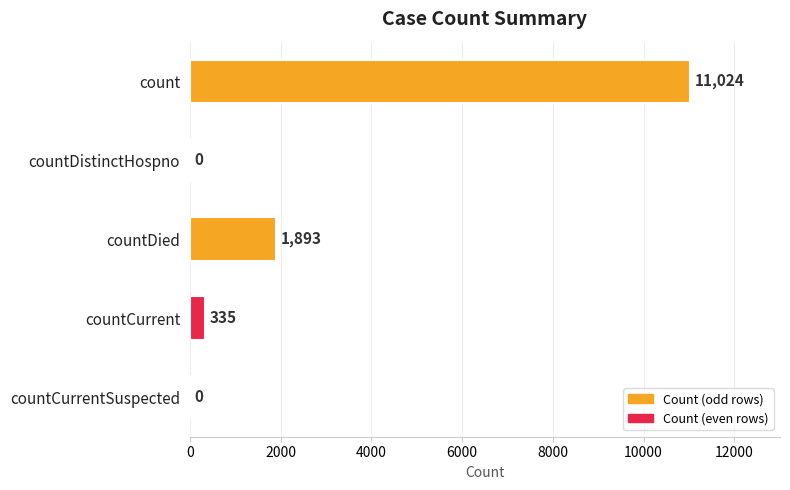

What is the change in value from countDistinctHospno to countCurrent?

+335